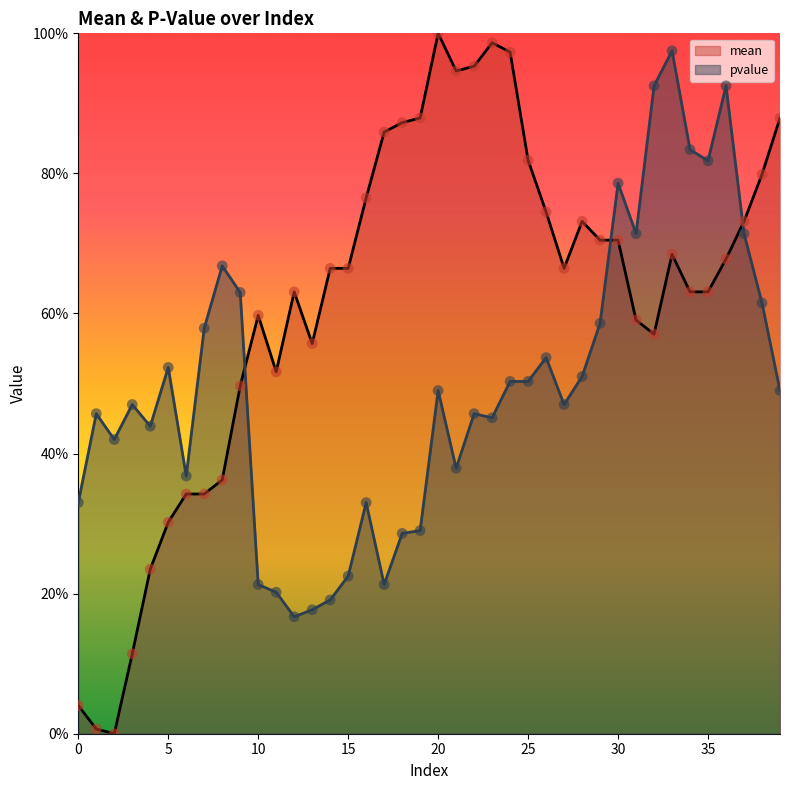

Which series has the largest Y range (max minus min)?

mean